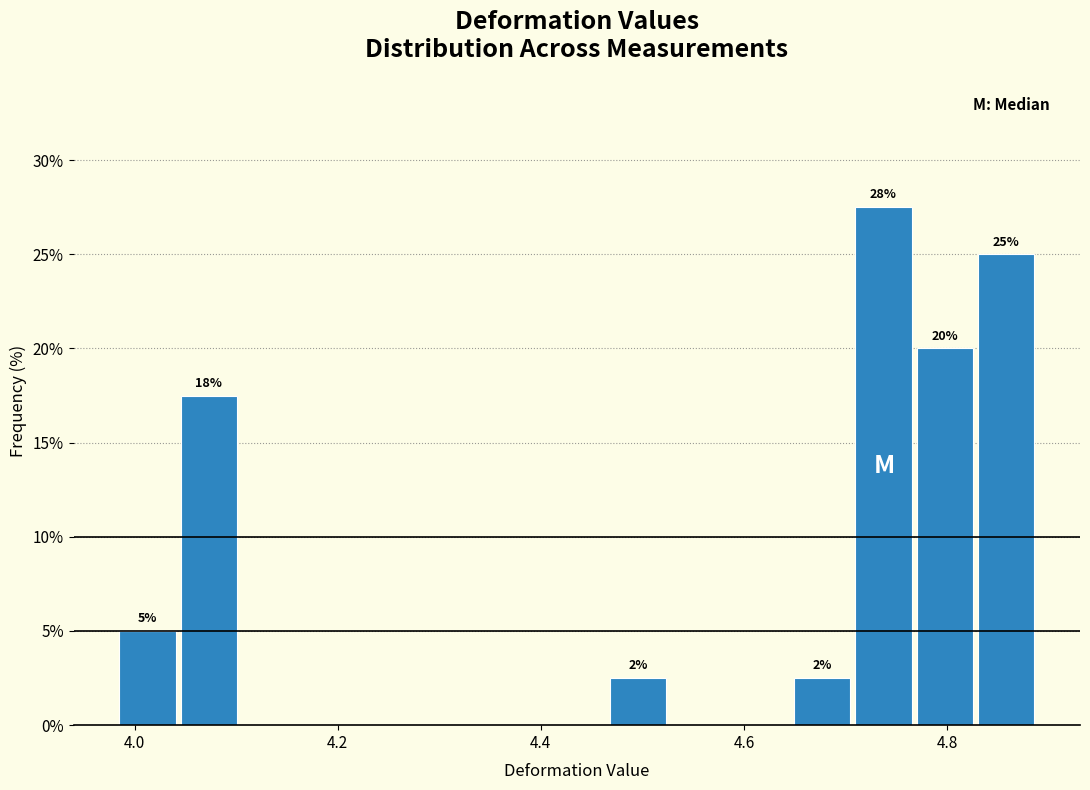

Read against the x-axis, roughly where is the centre of the tallest bar?

4.74